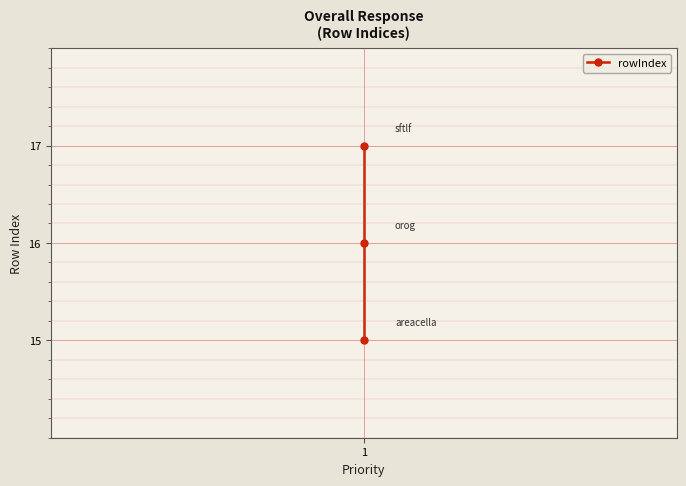

How many lines are shown in the chart?

1